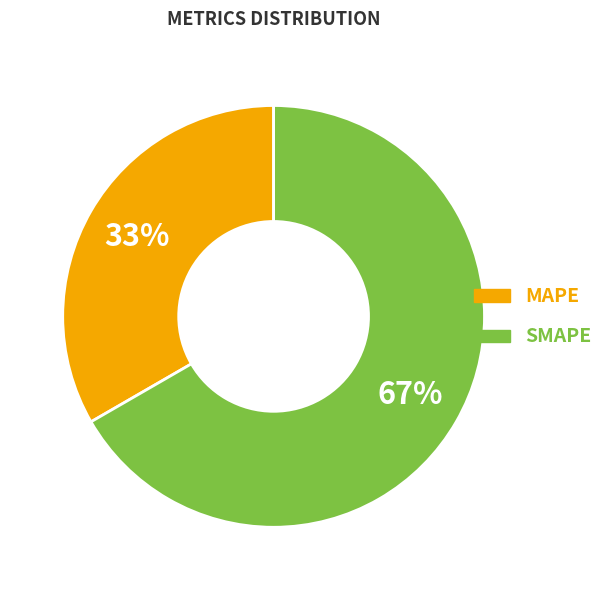

Which category has the smallest portion of the pie?

MAPE